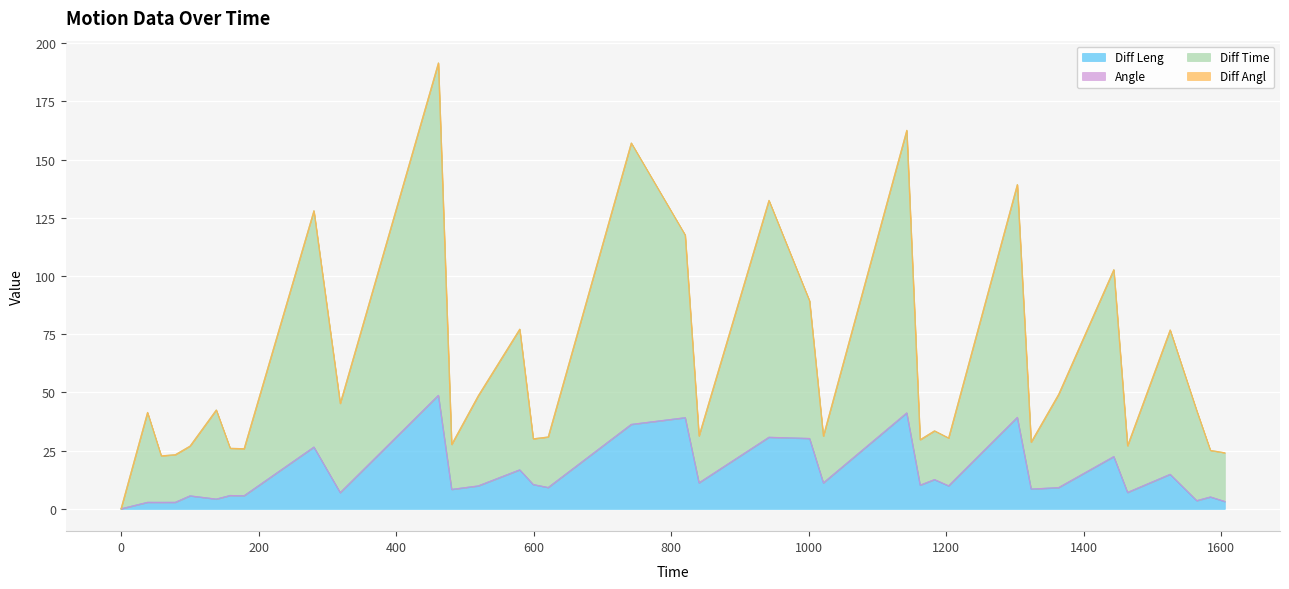

Which series has the largest total across all categories?

Diff Time